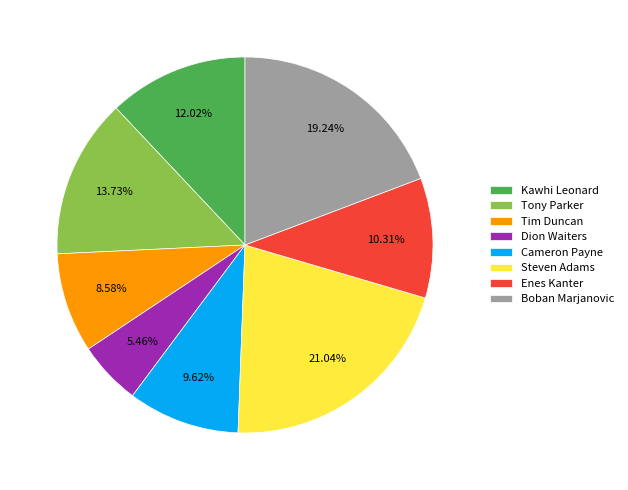

To the nearest percent, what is the difference between the Cameron Payne and Kawhi Leonard slice percentages?

2%